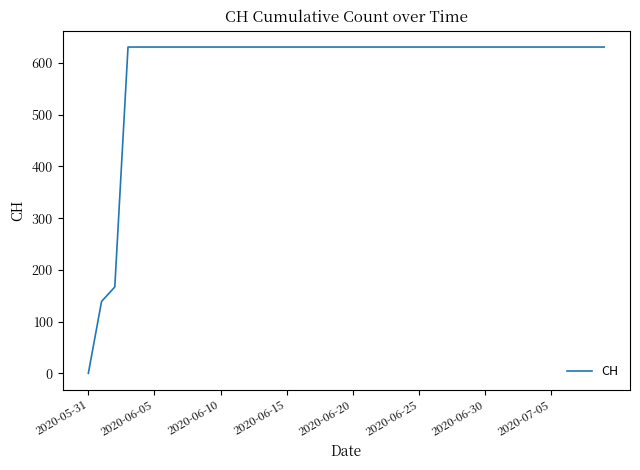

Does the chart display data point markers on the line(s)?

No